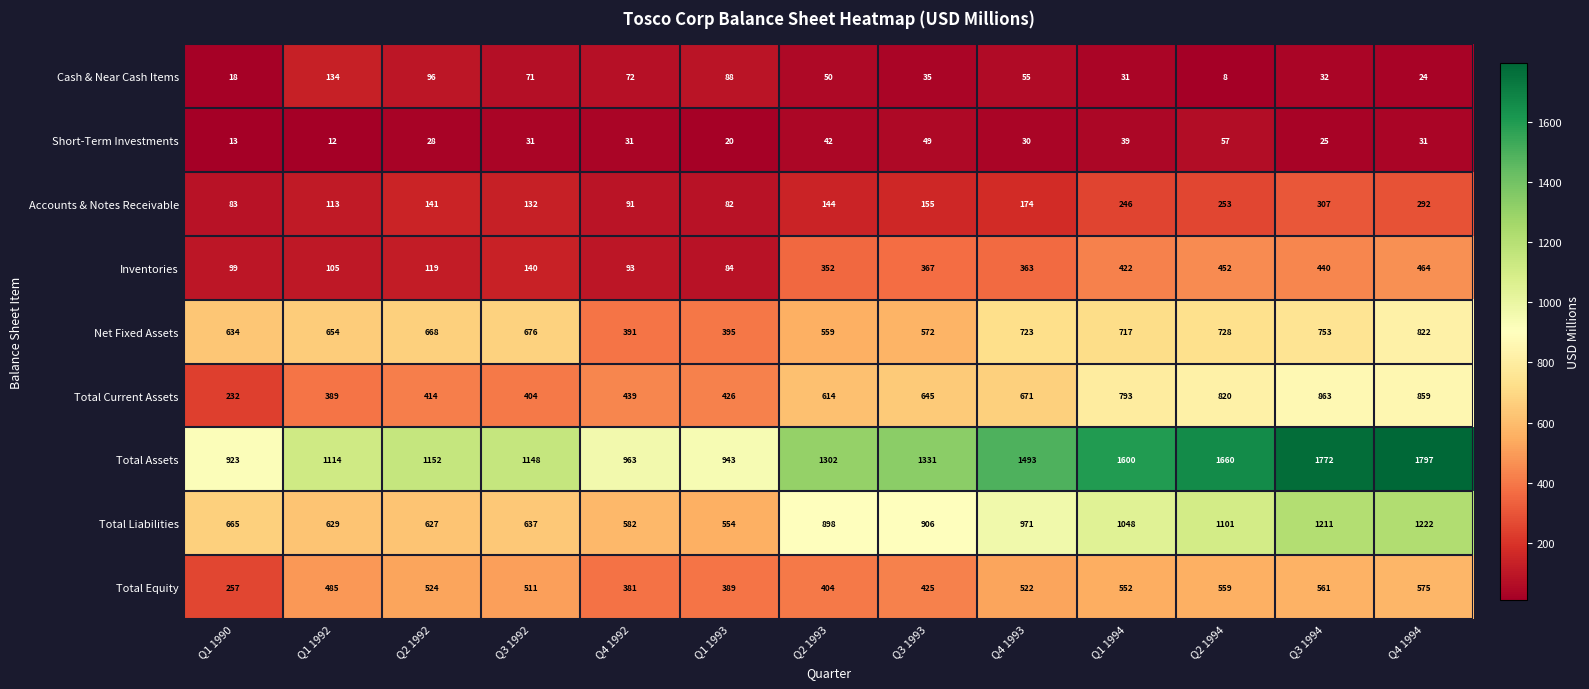

Is the value of Accounts & Notes Receivable at Q2 1993 greater than the value of Short-Term Investments at Q4 1994?

Yes